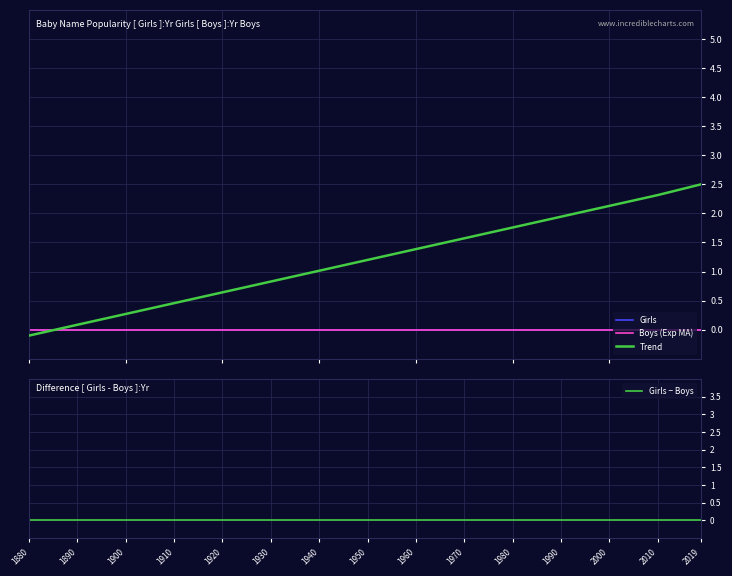

Reading left to right, what are all the values shown in this chart?

Girls: 1880=0.0	1890=0.0	1900=0.0	1910=0.0	1920=0.0	1930=0.0	1940=0.0	1950=0.0	1960=0.0	1970=0.0	1980=0.0	1990=0.0	2000=0.0	2010=0.0	2019=0.0
Boys (Exp MA): 1880=0.0	1890=0.0	1900=0.0	1910=0.0	1920=0.0	1930=0.0	1940=0.0	1950=0.0	1960=0.0	1970=0.0	1980=0.0	1990=0.0	2000=0.0	2010=0.0	2019=0.0
Trend: 1880=-0.1	1890=0.1	1900=0.3	1910=0.5	1920=0.6	1930=0.8	1940=1.0	1950=1.2	1960=1.4	1970=1.6	1980=1.8	1990=1.9	2000=2.1	2010=2.3	2019=2.5
Girls − Boys: 1880=0.0	1890=0.0	1900=0.0	1910=0.0	1920=0.0	1930=0.0	1940=0.0	1950=0.0	1960=0.0	1970=0.0	1980=0.0	1990=0.0	2000=0.0	2010=0.0	2019=0.0